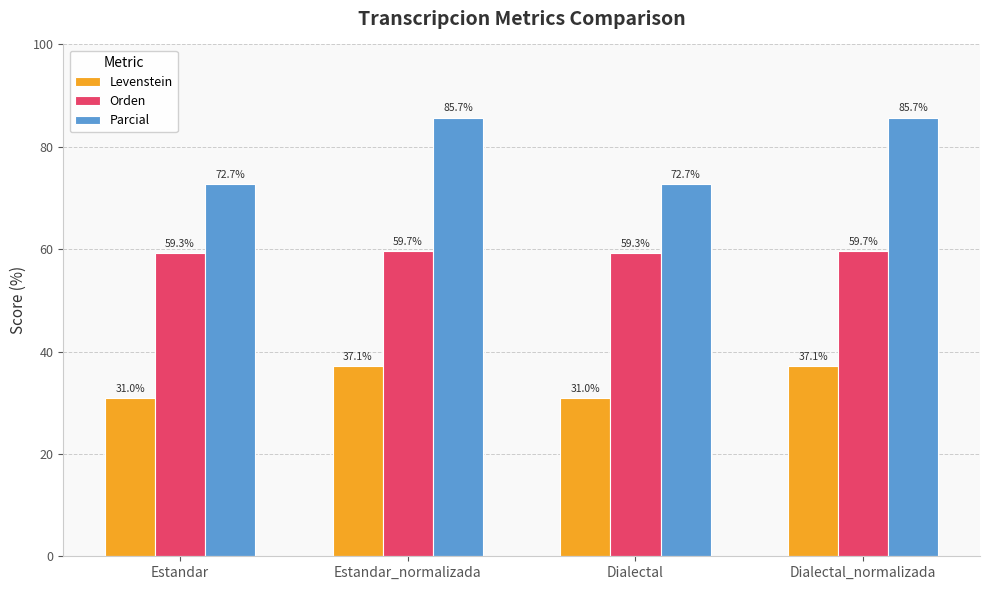

Reading left to right, transcribe all the data shown in this chart.

Levenstein: Estandar=31.0	Estandar_normalizada=37.1	Dialectal=31.0	Dialectal_normalizada=37.1
Orden: Estandar=59.3	Estandar_normalizada=59.7	Dialectal=59.3	Dialectal_normalizada=59.7
Parcial: Estandar=72.7	Estandar_normalizada=85.7	Dialectal=72.7	Dialectal_normalizada=85.7